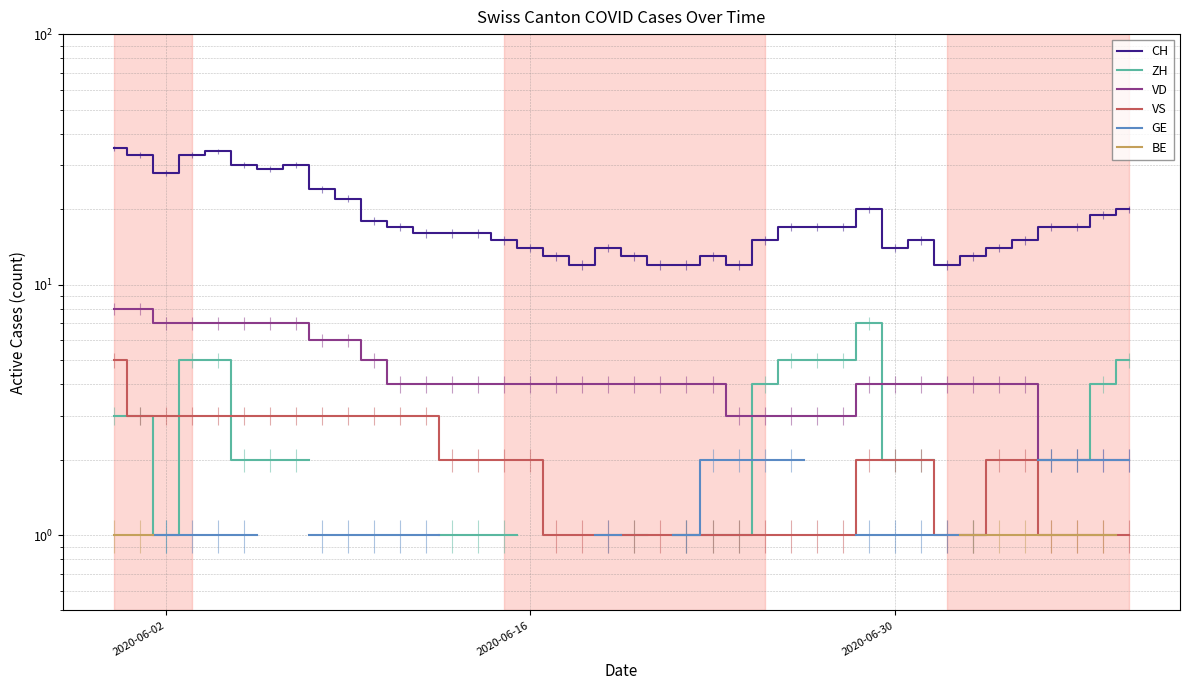

Which series has the largest range (max minus min)?

CH